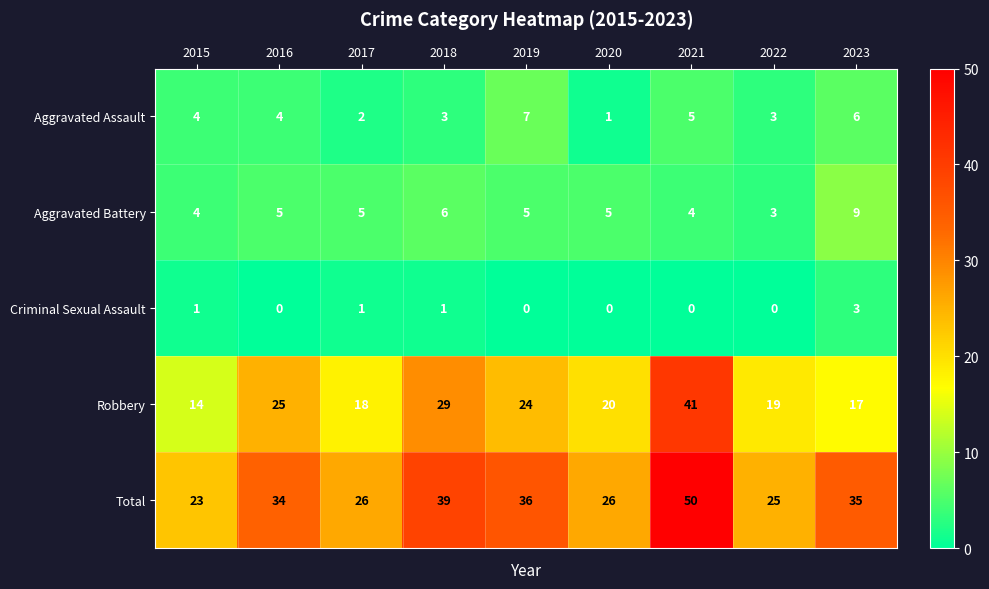

What is the greatest value displayed?

50